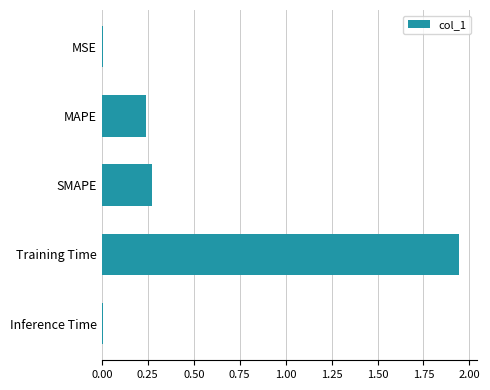

True or false: the data shows 0.1 at SMAPE.

False